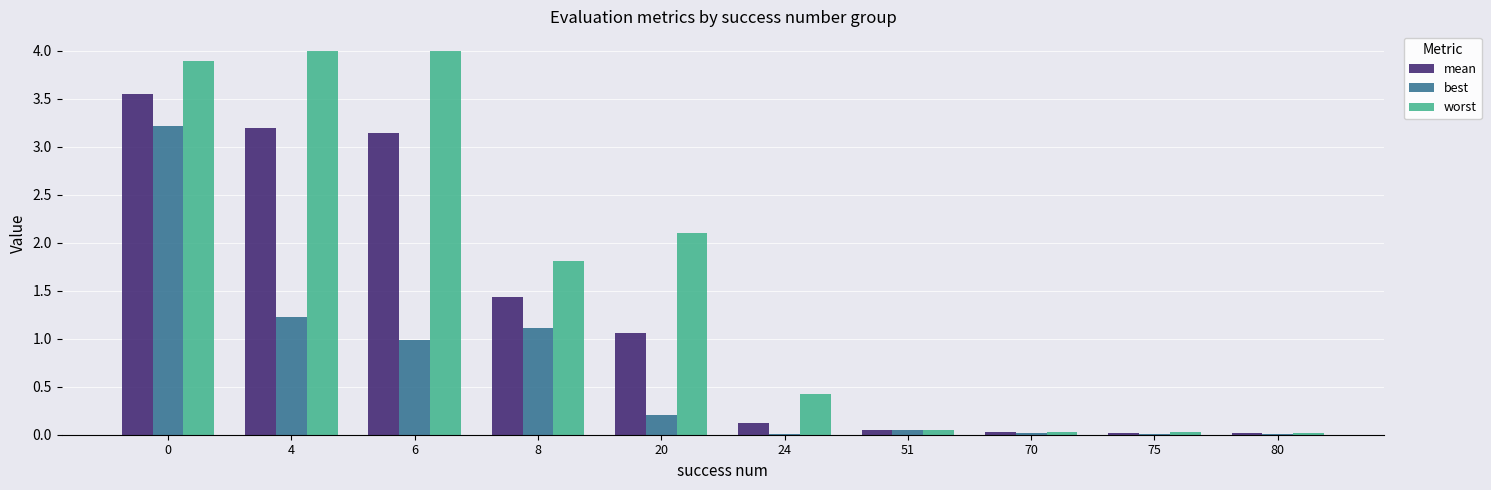

Are the bars grouped side by side (vs. stacked)?

Yes